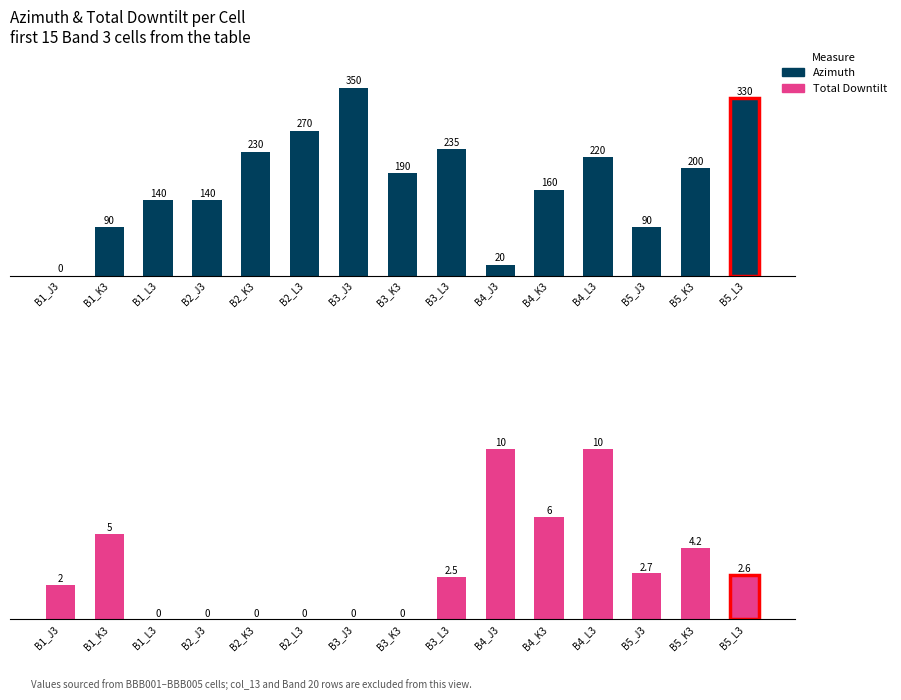

What is the difference between the highest and lowest values at B3_L3?

232.5